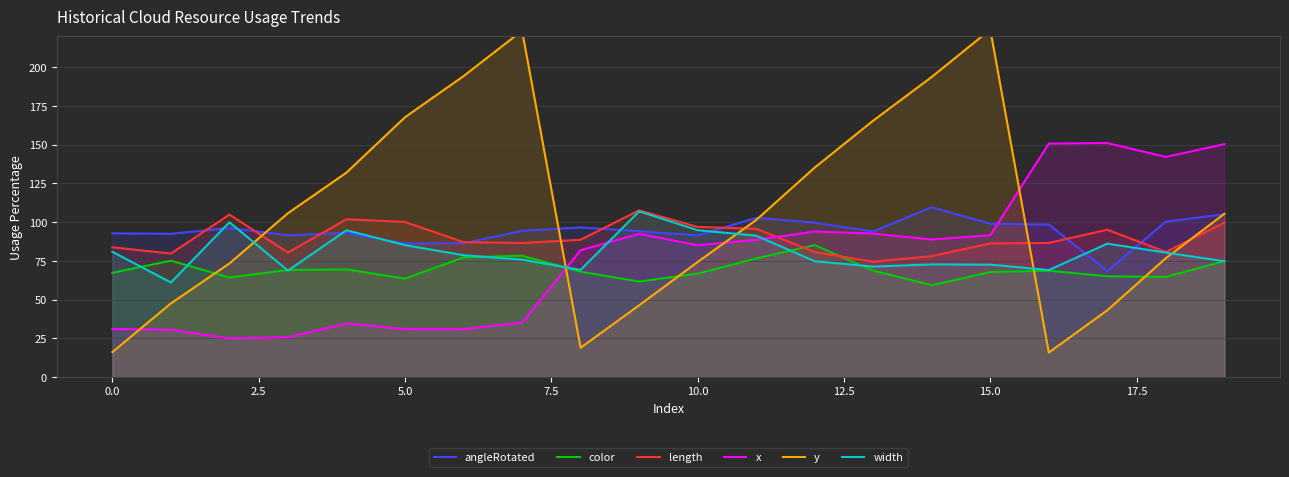

After their last crossing, which series has the higher values: x or width?

x